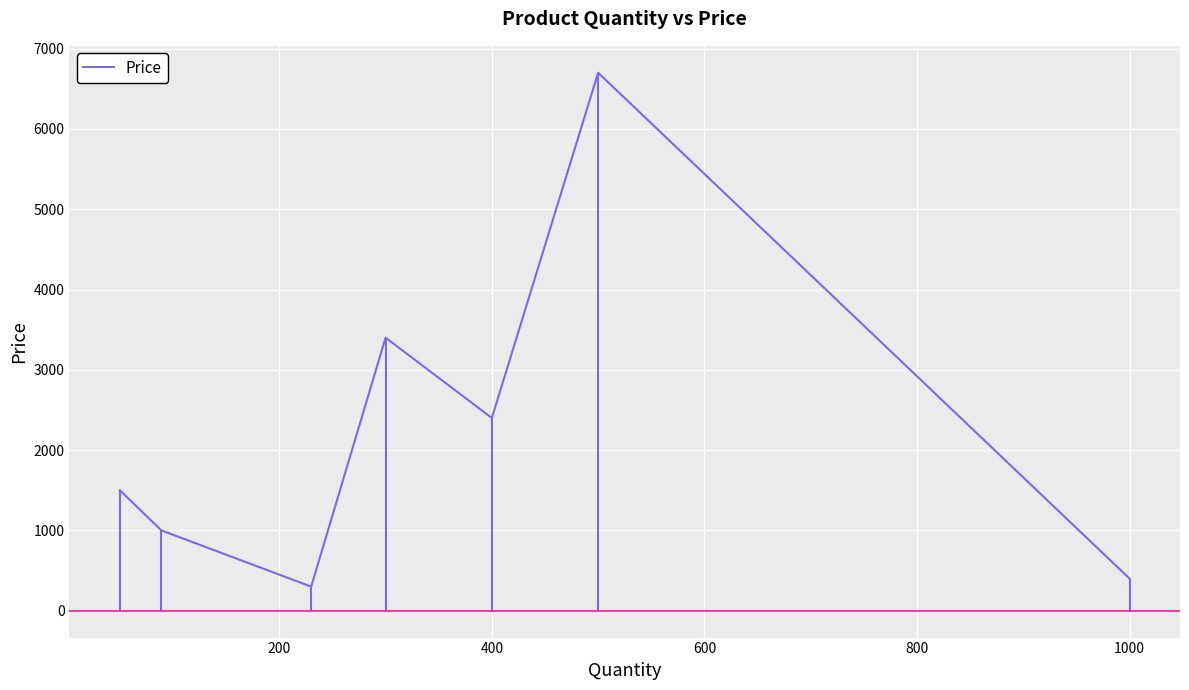

Is it true that Price equals 2400 at 400?

True